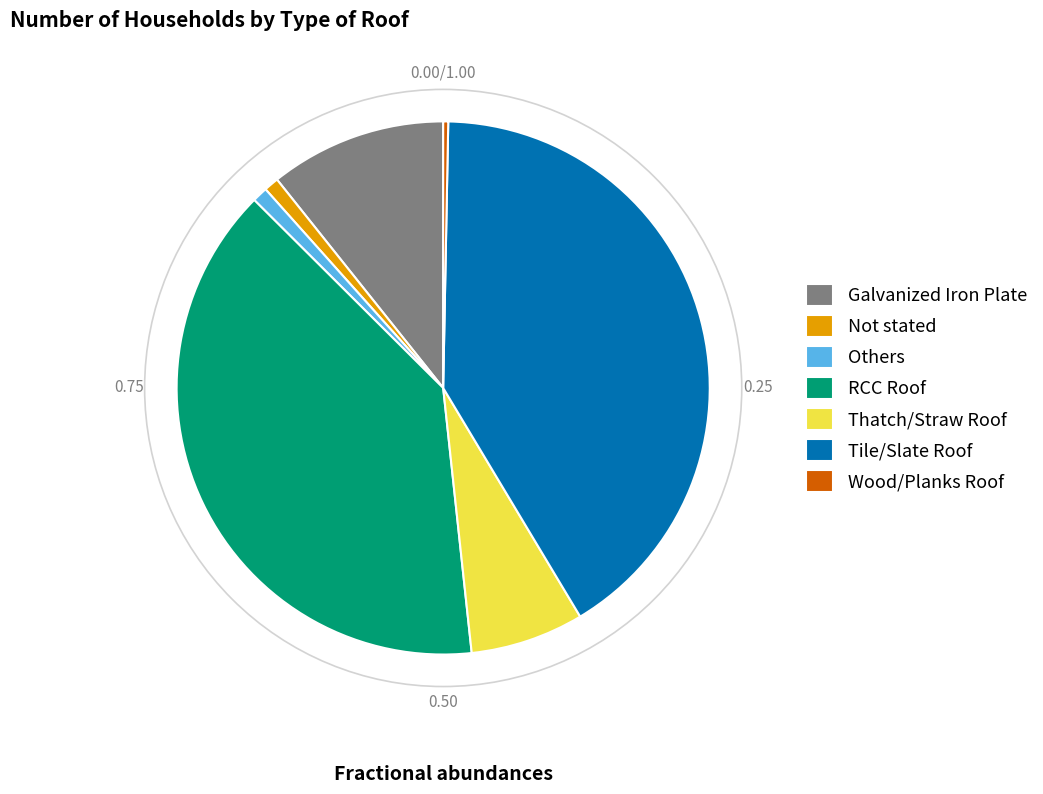

How many segments does this pie chart have?

7